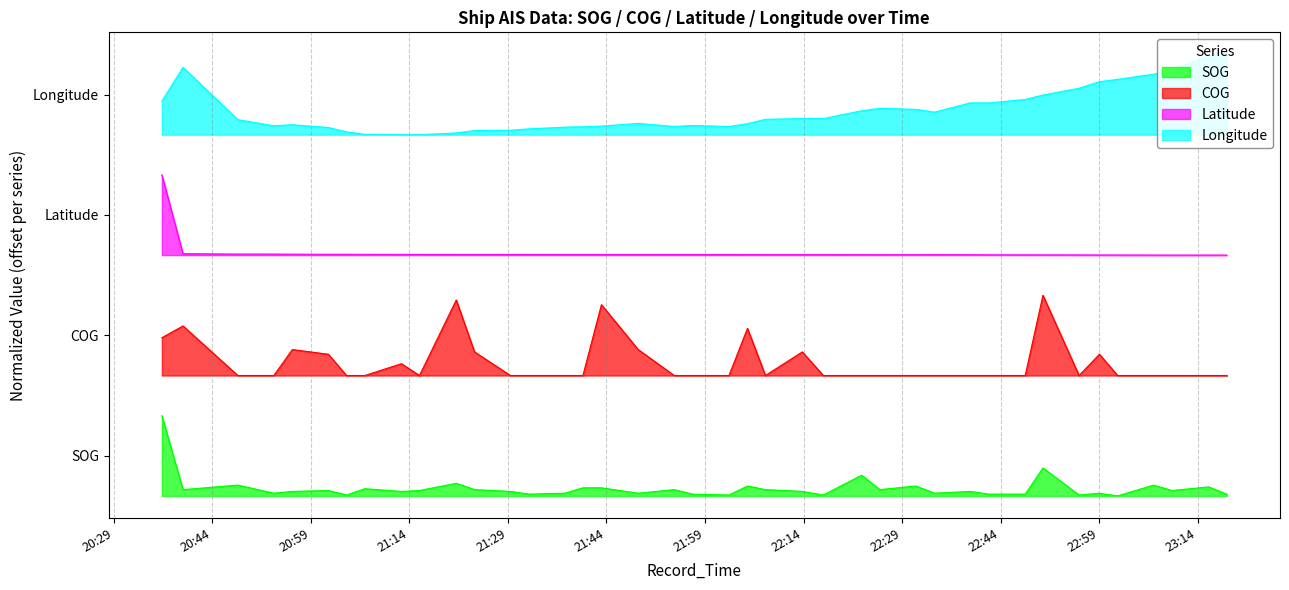

What is the difference between the maximum and minimum values in the Longitude series?

1.0